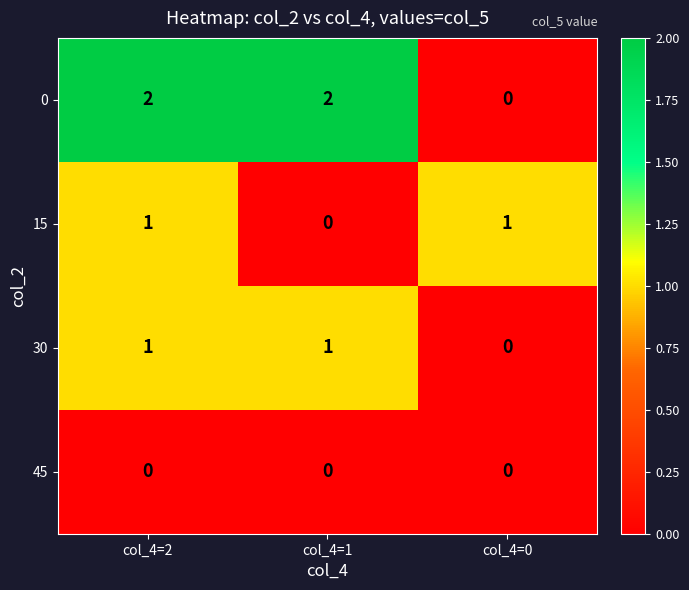

What is the sum of all 0 values?

4